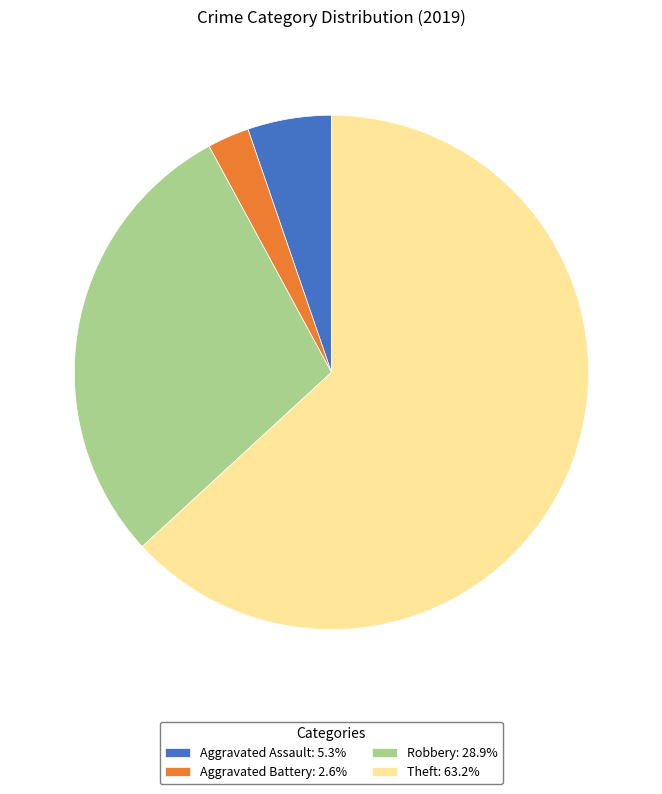

Is there any slice that represents more than half of the pie?

Yes